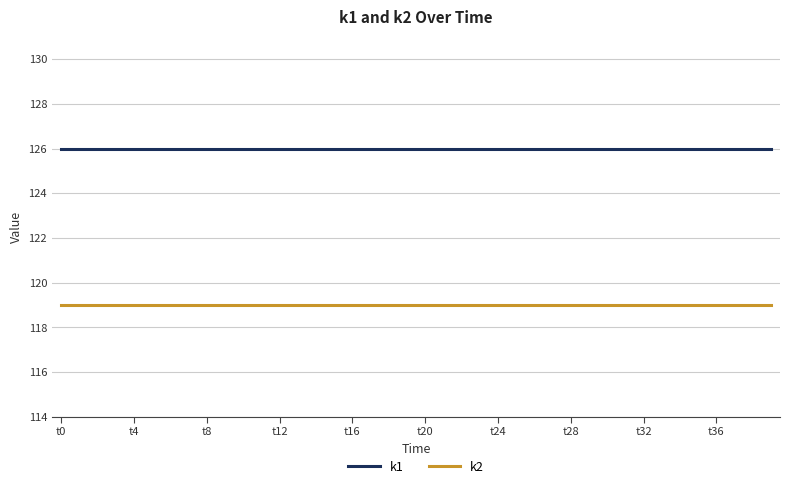

Rank the series by their maximum value, from highest to lowest.

k1, k2